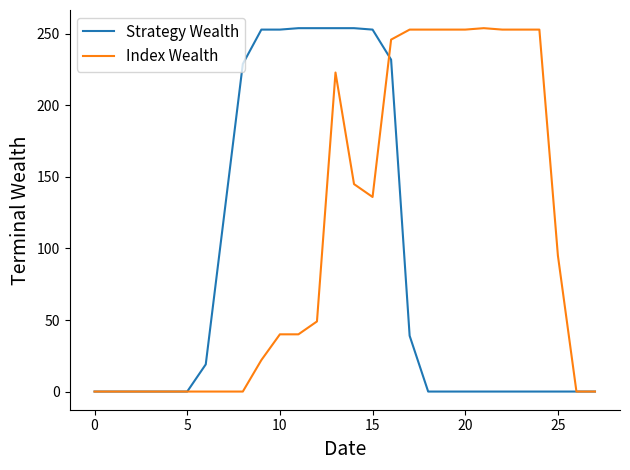

What is the difference between the maximum and minimum values in the Index Wealth series?

254